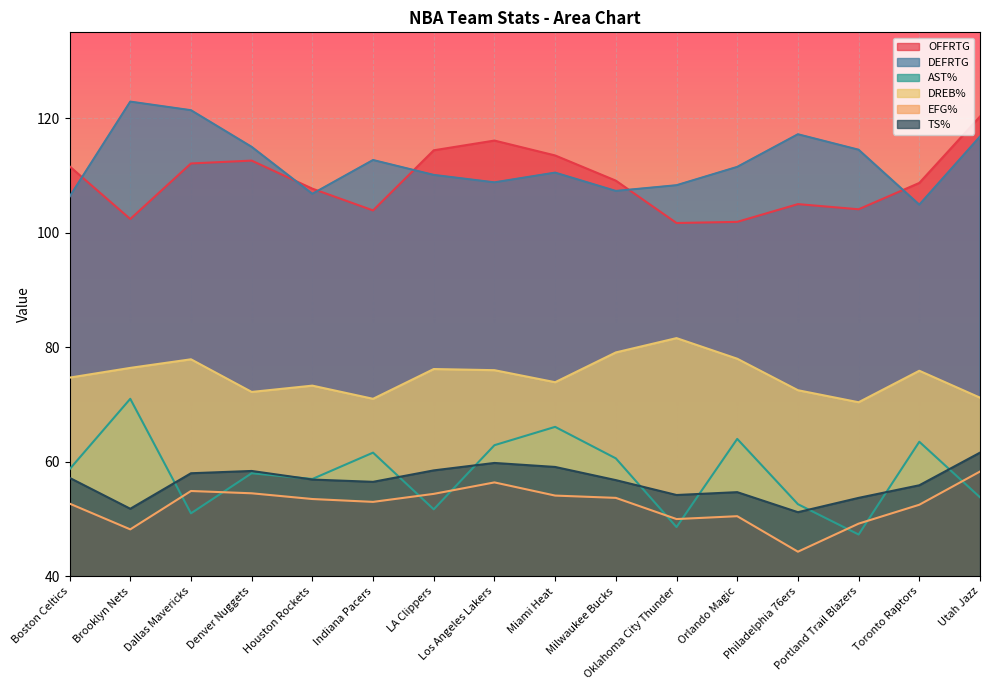

What is the value of the TS% point at the 6th from the left?

56.5